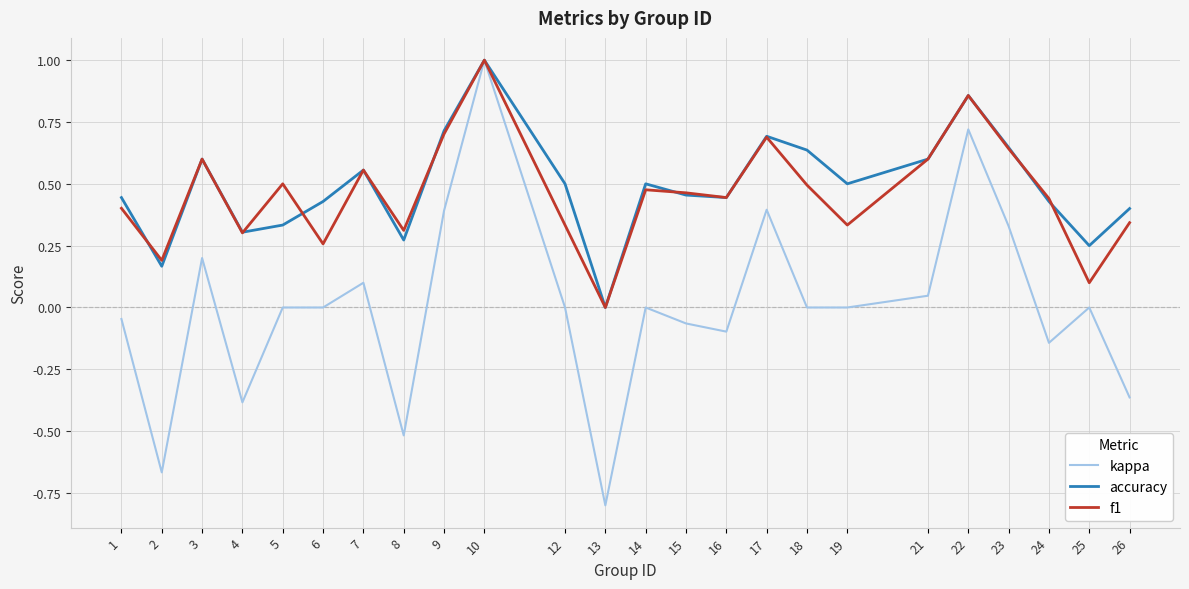

True or false: accuracy and f1 cross at least once.

True